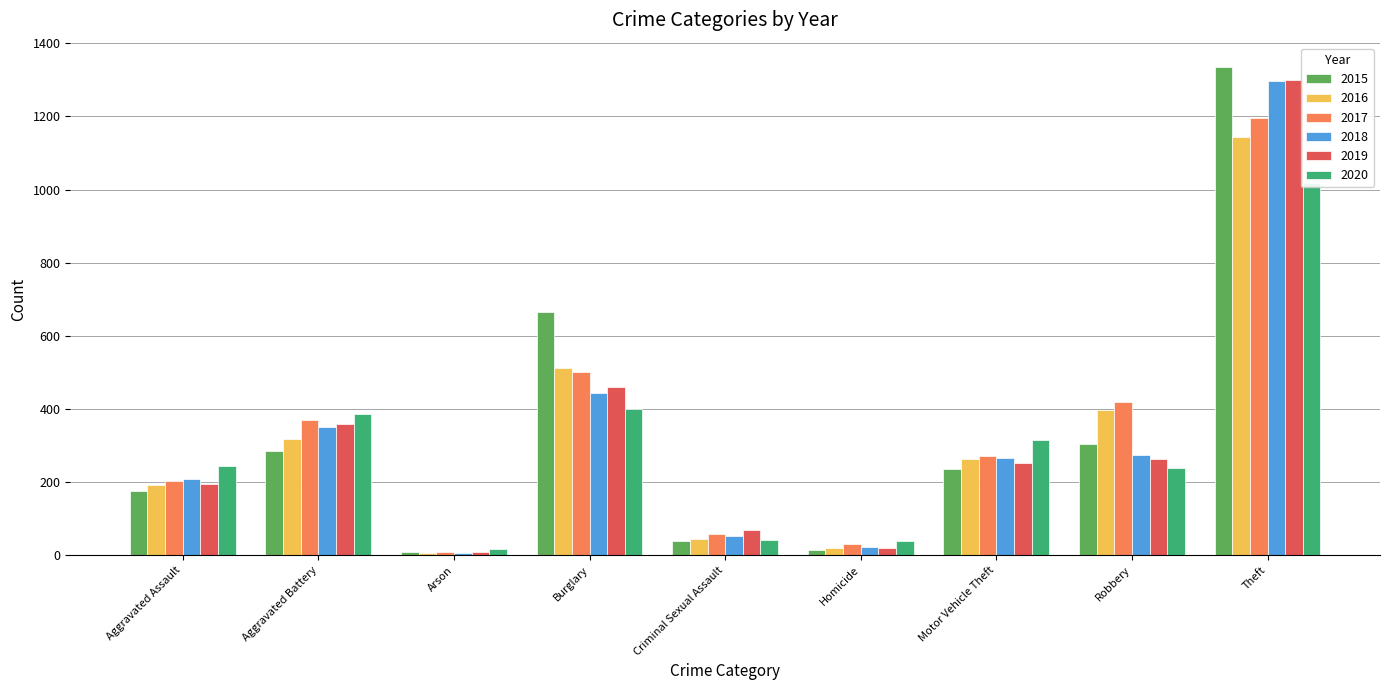

At how many categories does at least one series exceed 42?

7